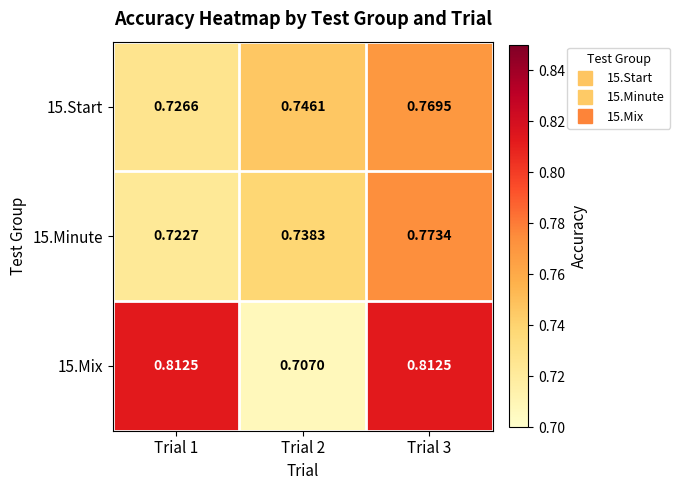

Rank the series by their maximum value, from lowest to highest.

15.Start, 15.Minute, 15.Mix